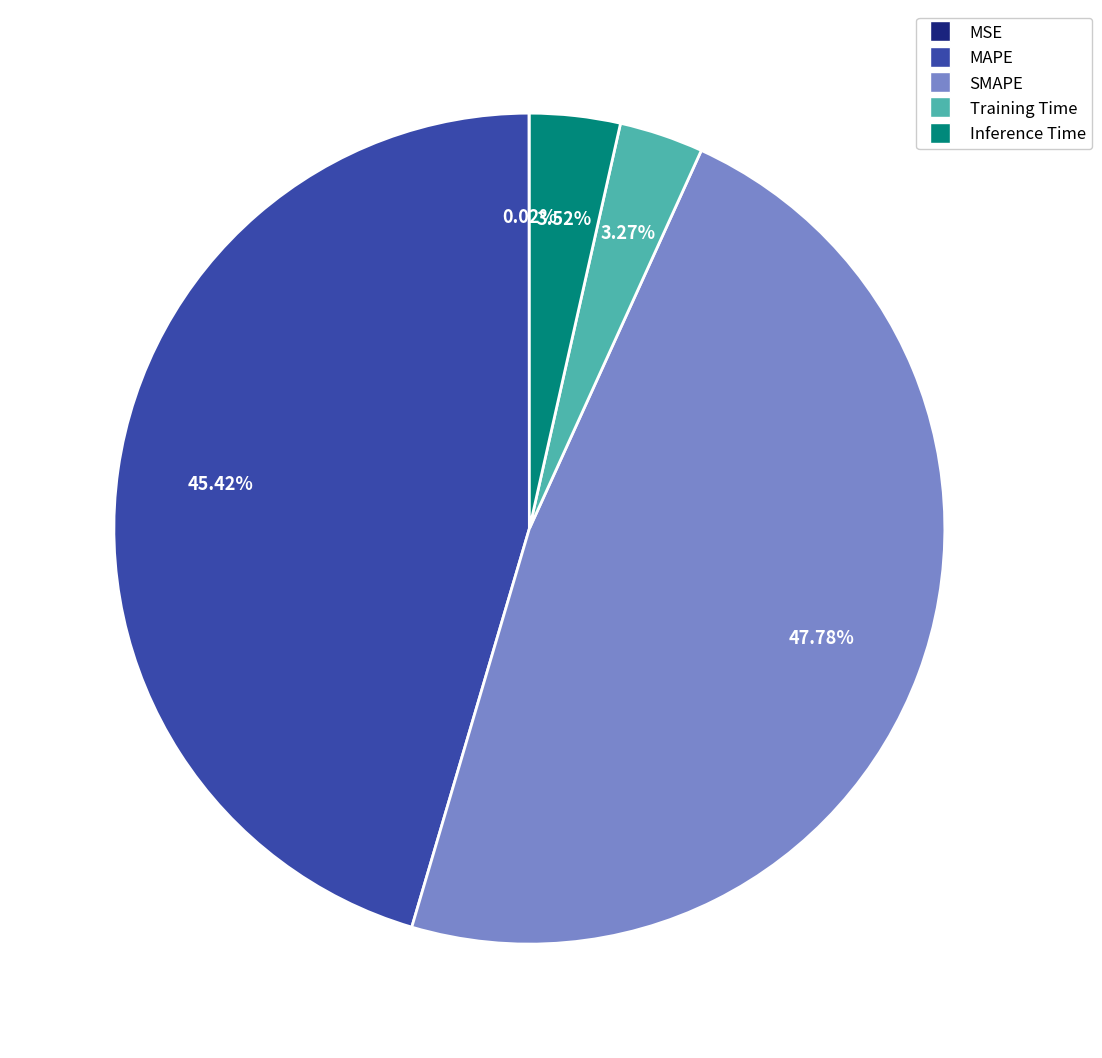

Which category has the biggest portion of the pie?

SMAPE